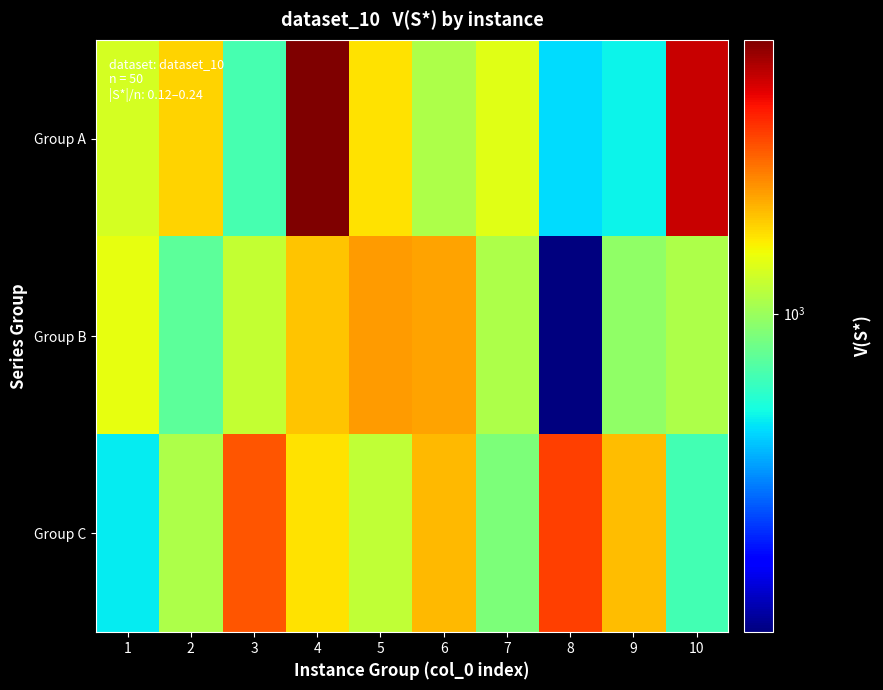

Rank the series at 6 from highest to lowest value.

Group B, Group C, Group A